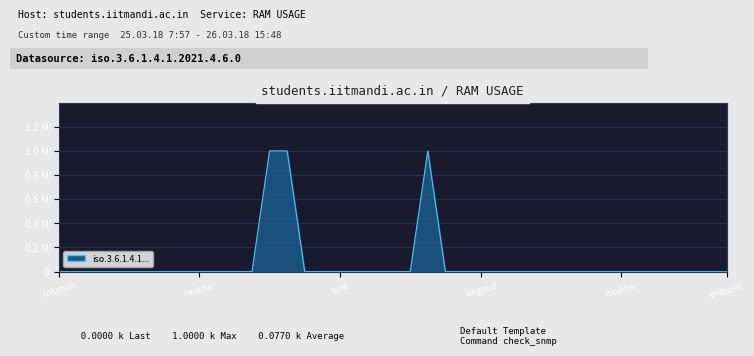

Does the chart display data point markers on the line(s)?

No